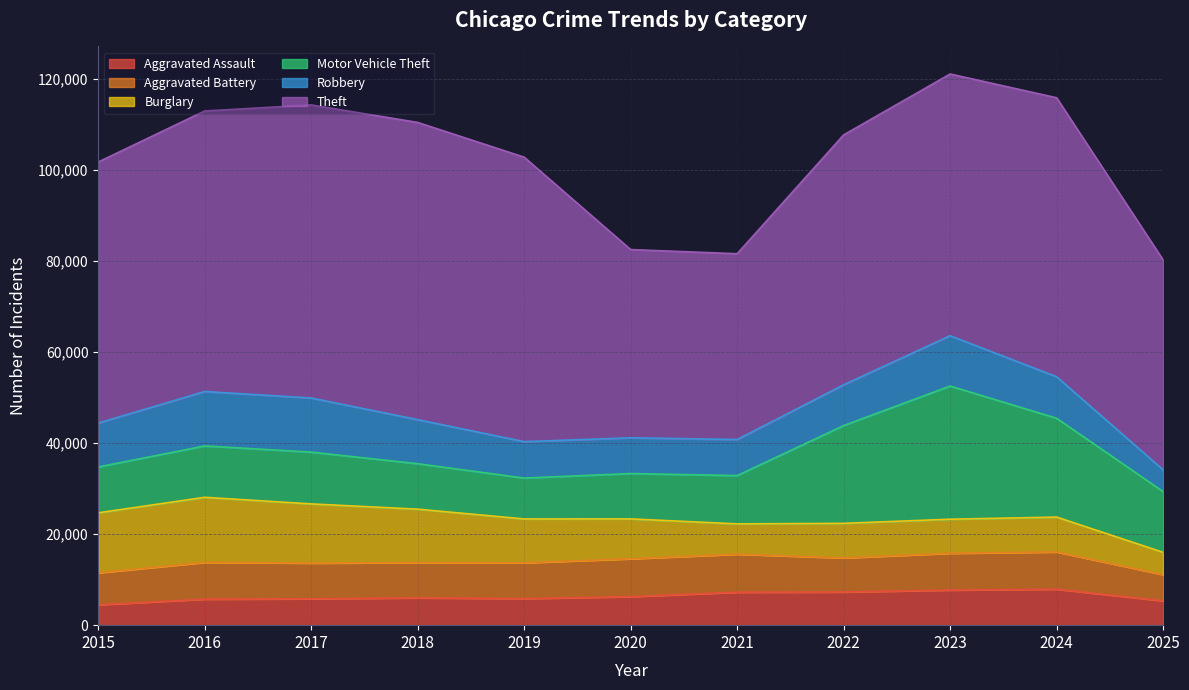

What is the smallest value displayed?

4480